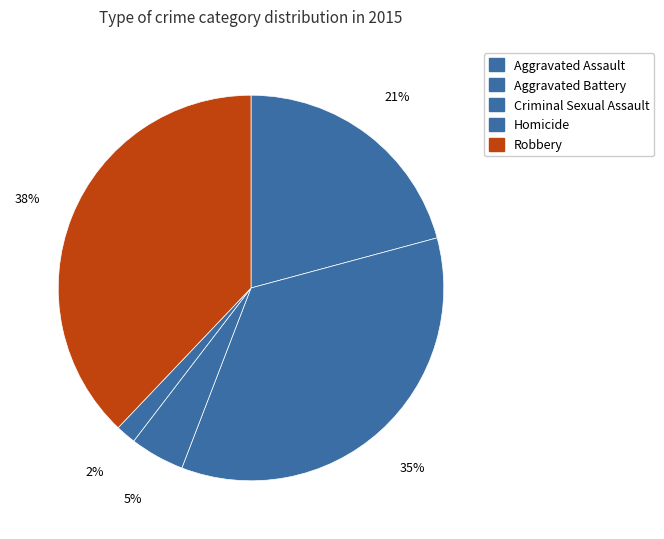

To the nearest percent, what is the difference between the largest and smallest slice percentages?

36%